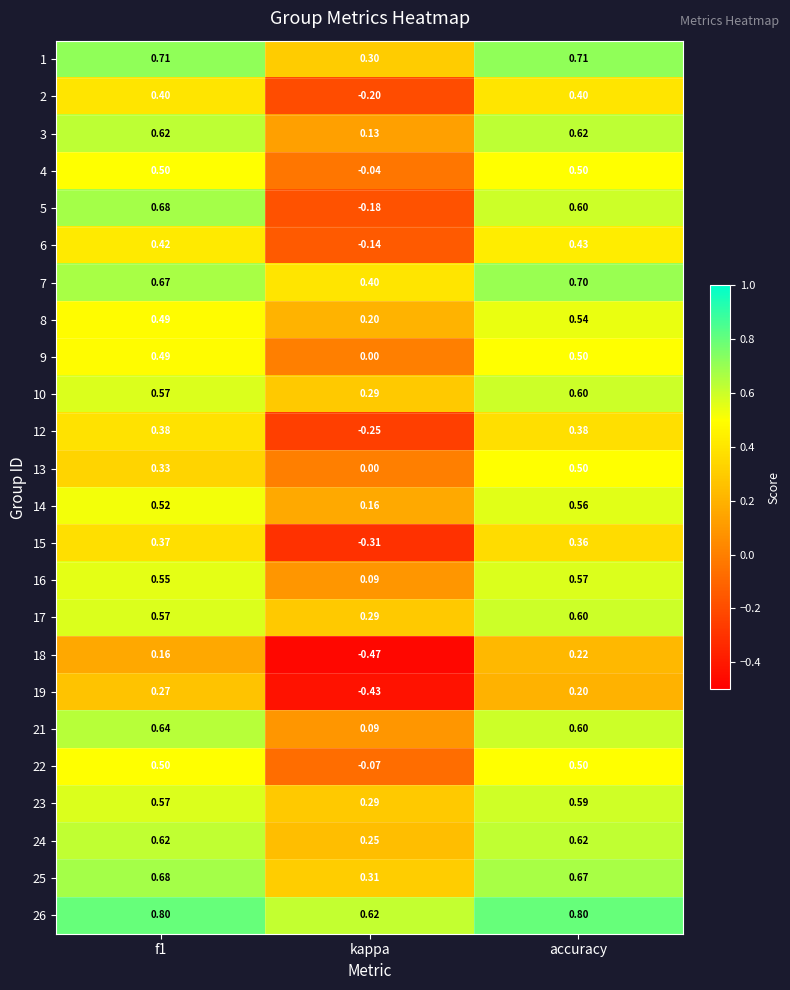

Which category has the lowest value in the 8 series?

kappa